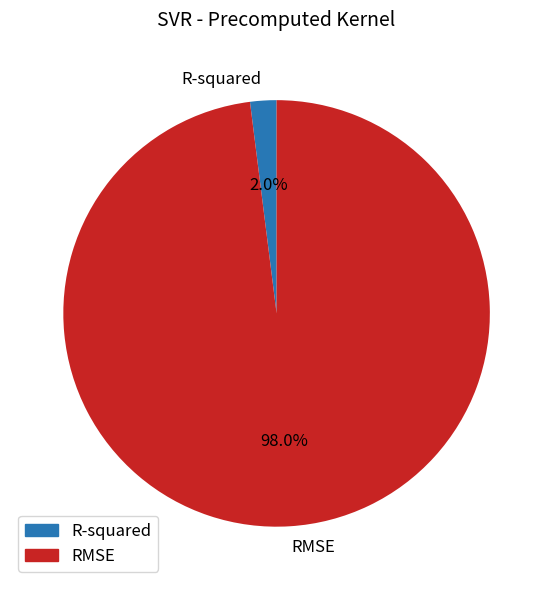

What percentage is the R-squared slice, to the nearest percent?

2%